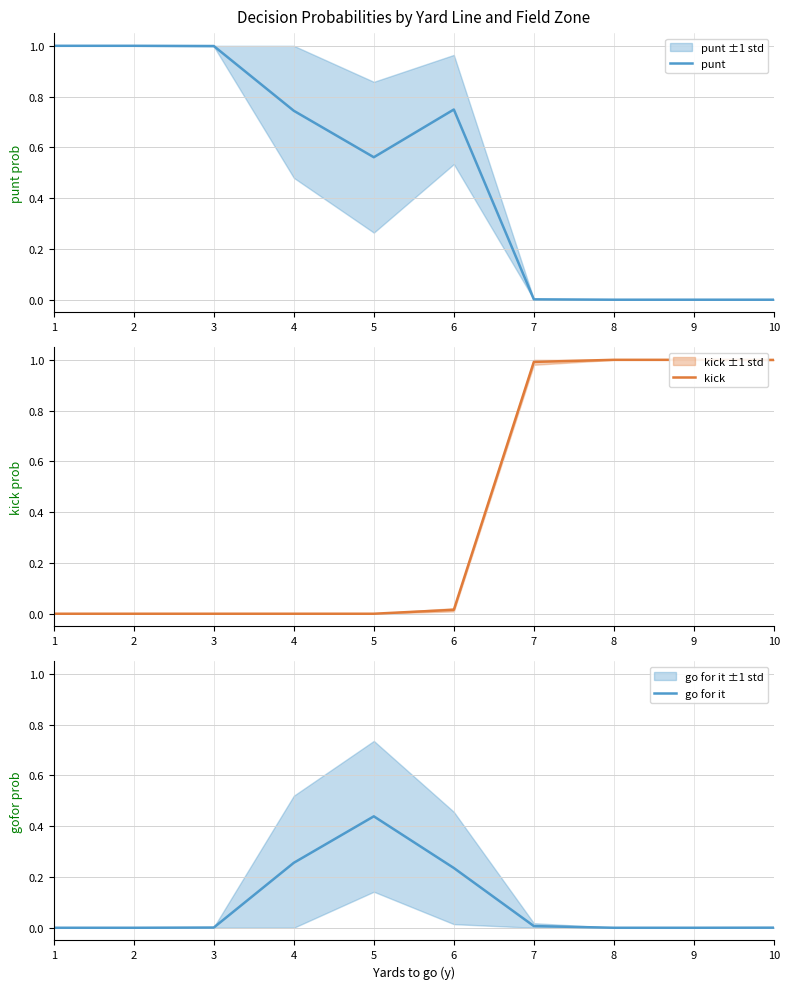

The go for it series shows -0.1 at 1. True or false?

False